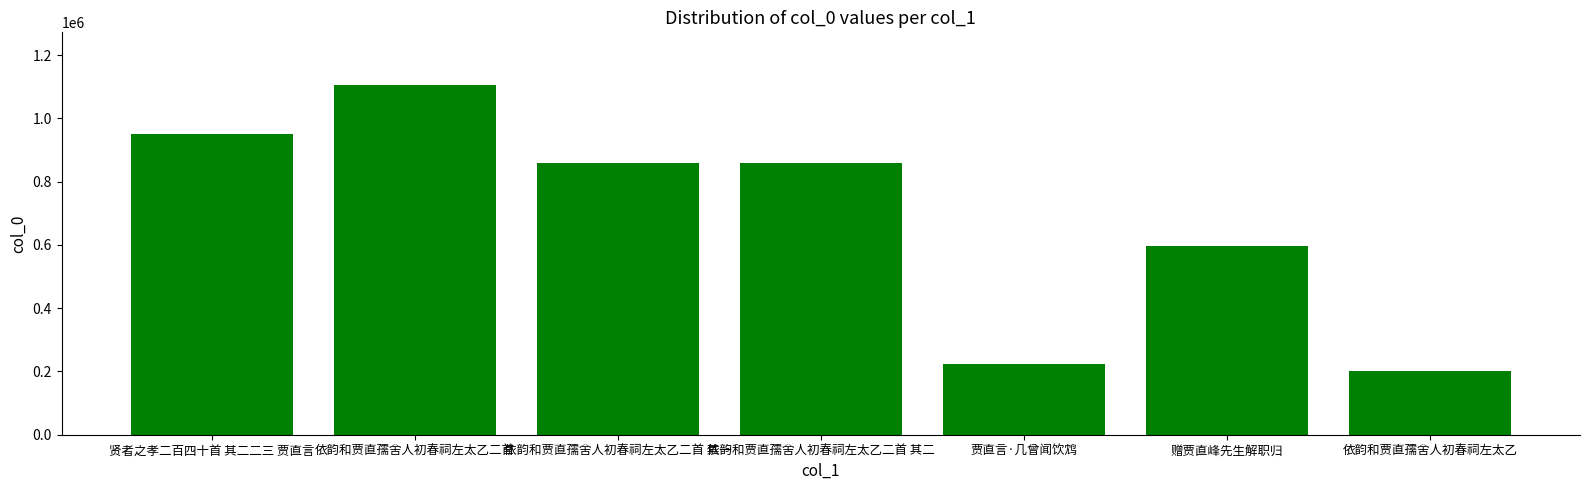

What is the difference between the values at 赠贾直峰先生解职归 and 依韵和贾直孺舍人初春祠左太乙二首 其二?

262506